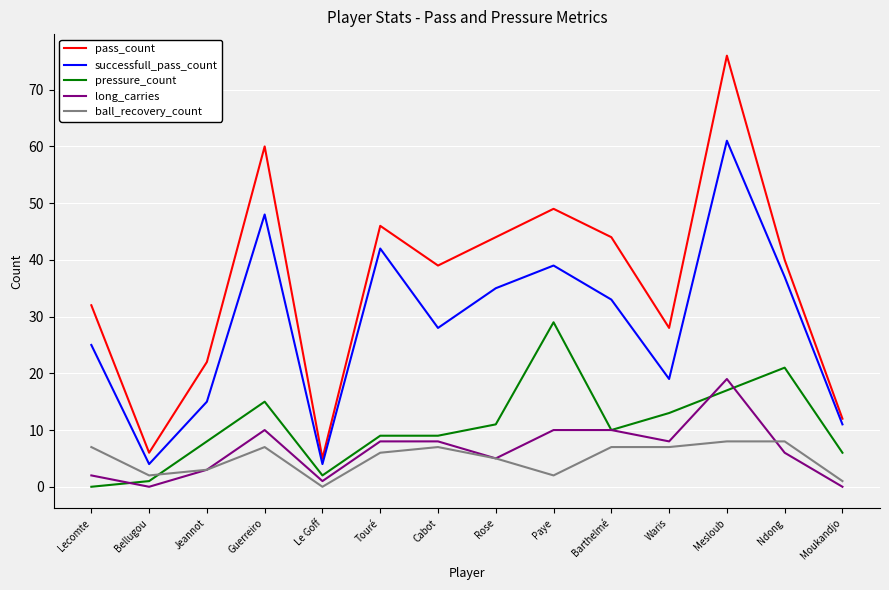

List the series in order of their peak value, lowest first.

ball_recovery_count, long_carries, pressure_count, successfull_pass_count, pass_count